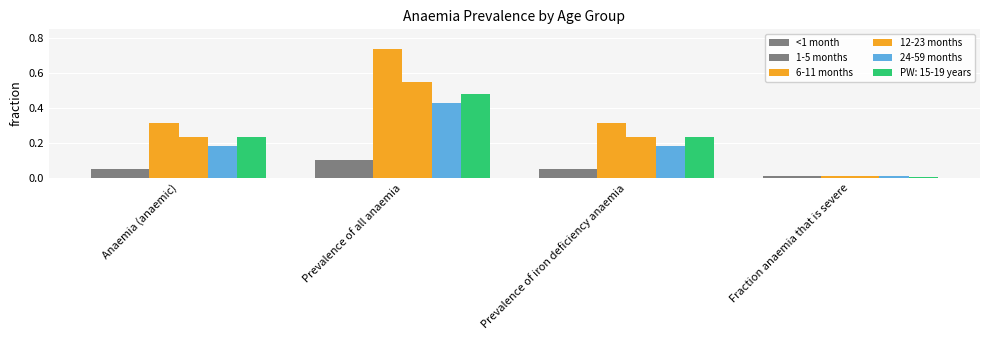

Does the chart contain stacked bars?

No